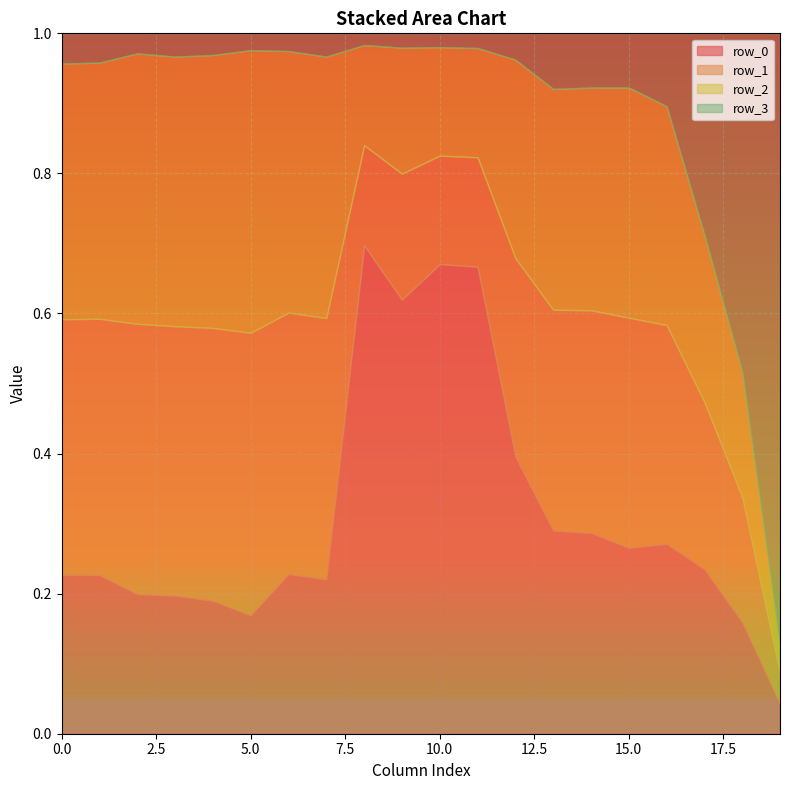

The row_2 series shows 0.2 at 18. True or false?

True